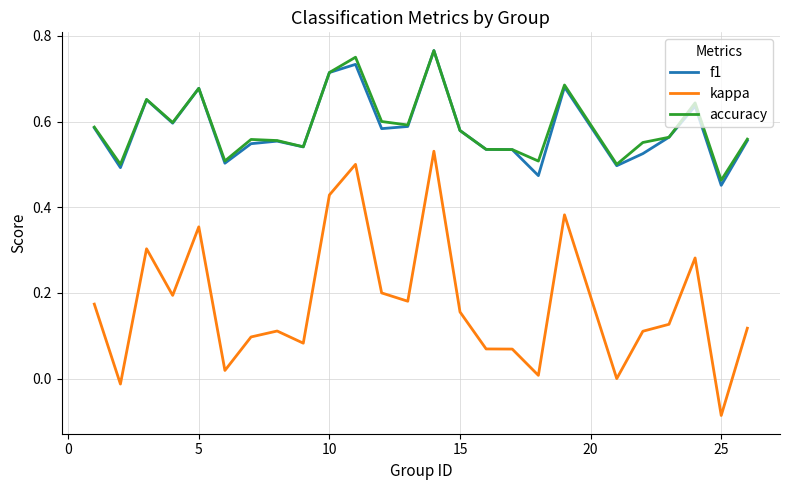

Which series has the widest spread of values?

kappa